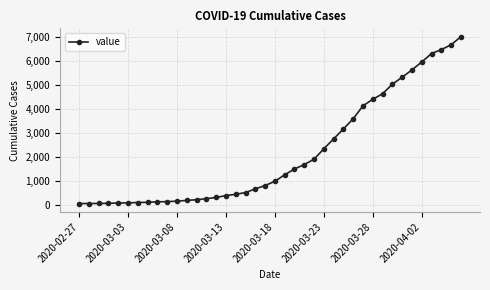

What is the sum of all values?

85712